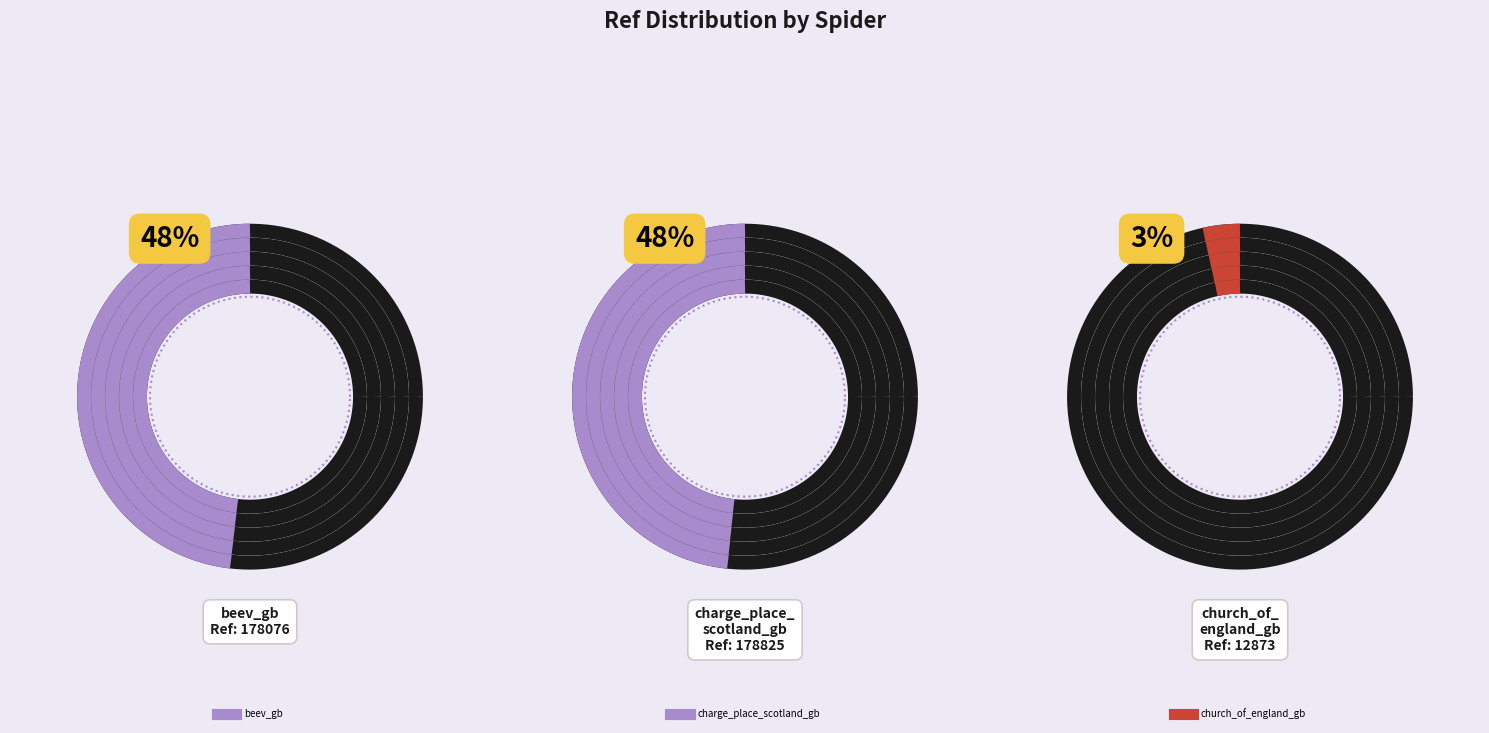

The beev_gb slice represents 48% of the pie. True or false?

True